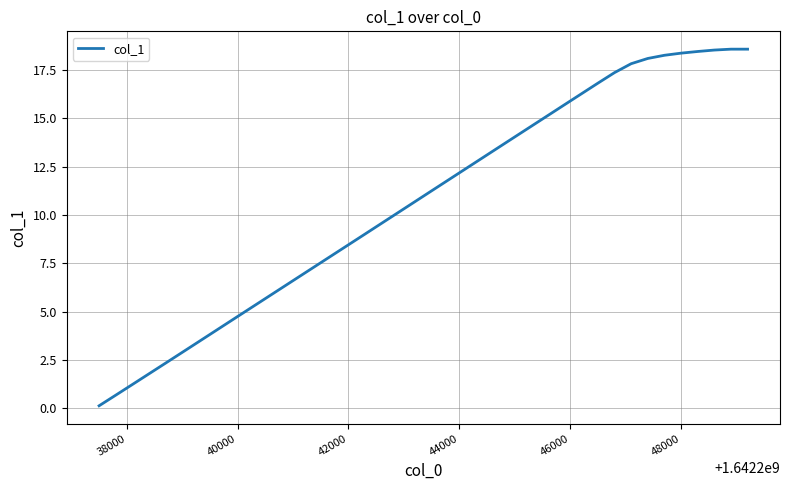

What is the minimum value shown in the chart?

0.1